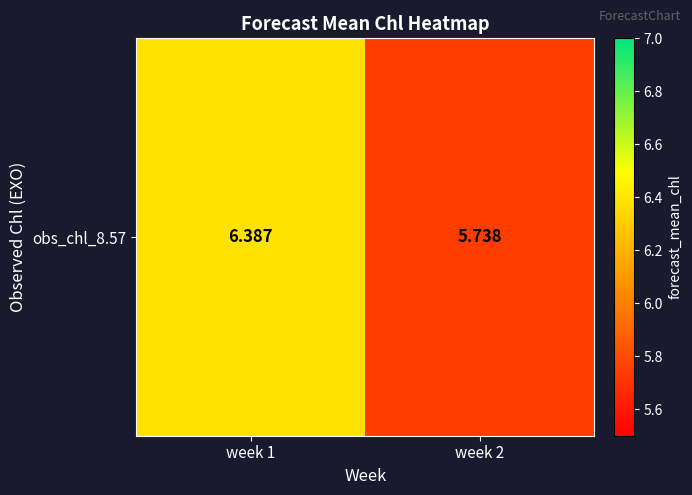

Rank the categories by value from lowest to highest.

week 2, week 1